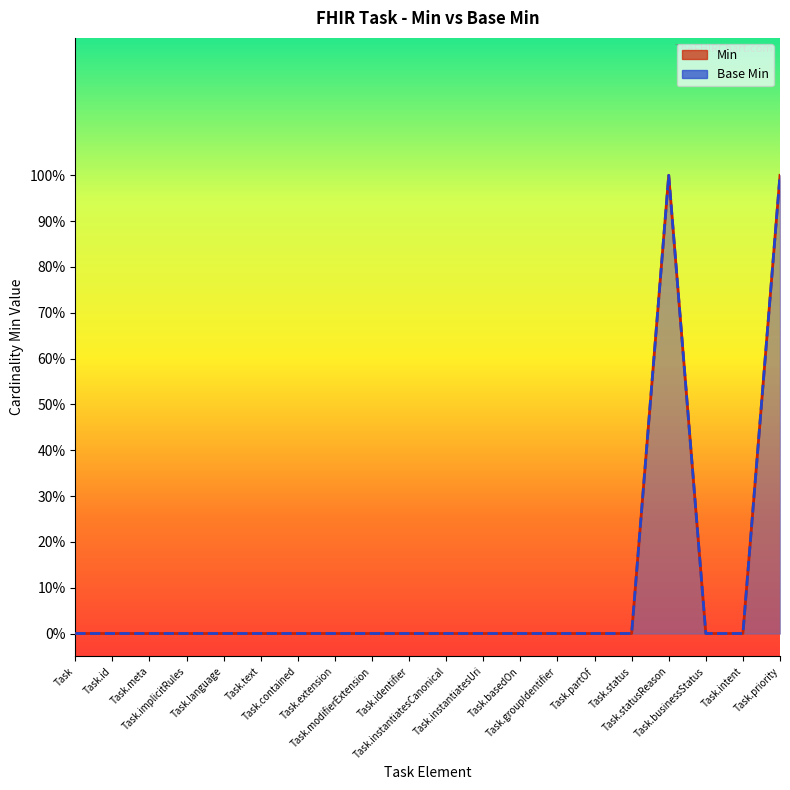

Which category has the lowest value in the Base Min series?

Task